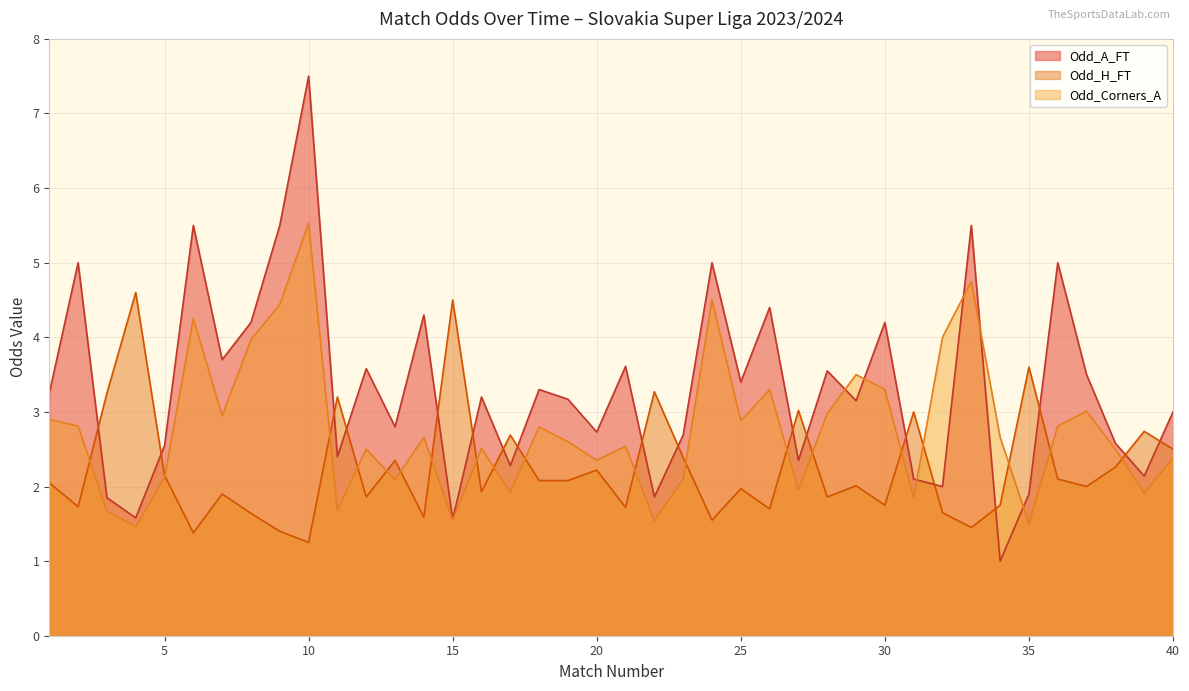

What is the maximum value shown in the chart?

7.5